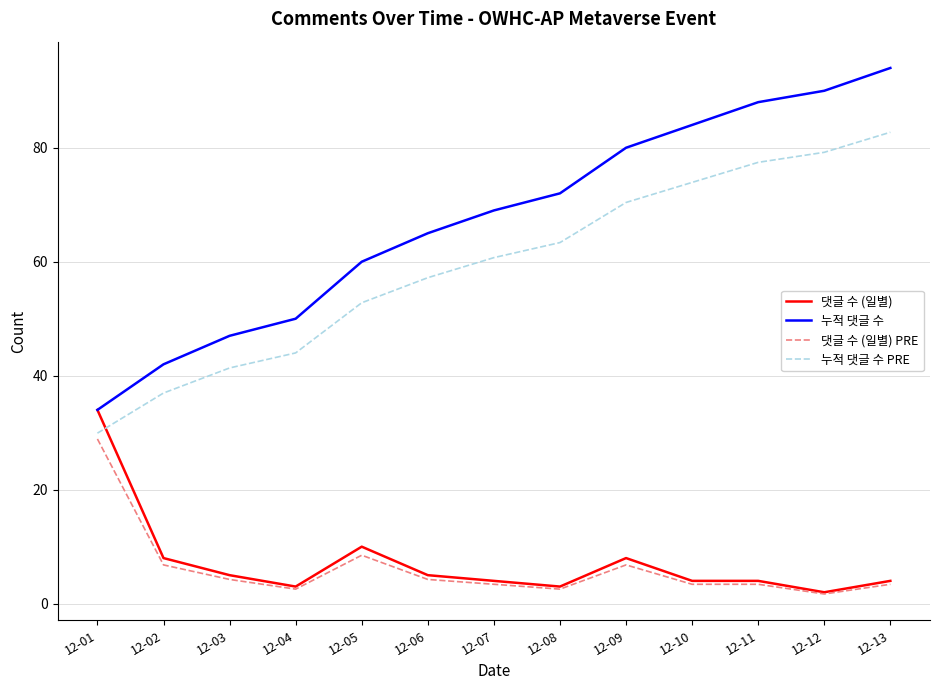

How many lines are shown in the chart?

4